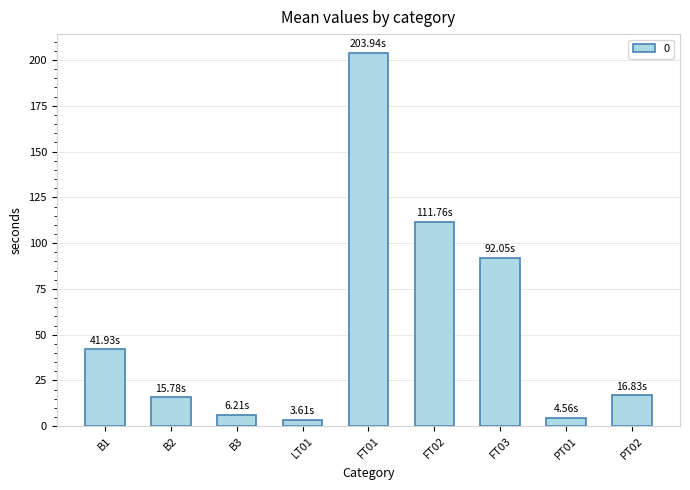

At which label does the data first exceed 16?

B1